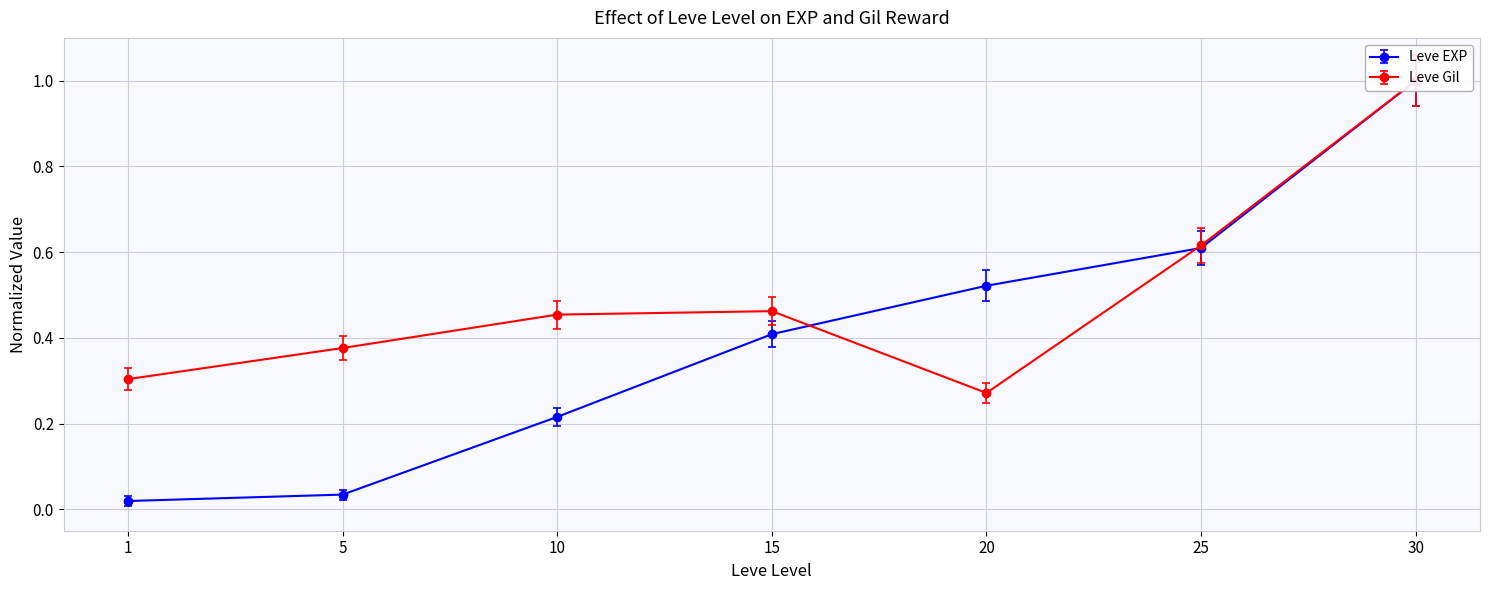

What is the value of the Leve Gil point at the 5th from the left?

0.3